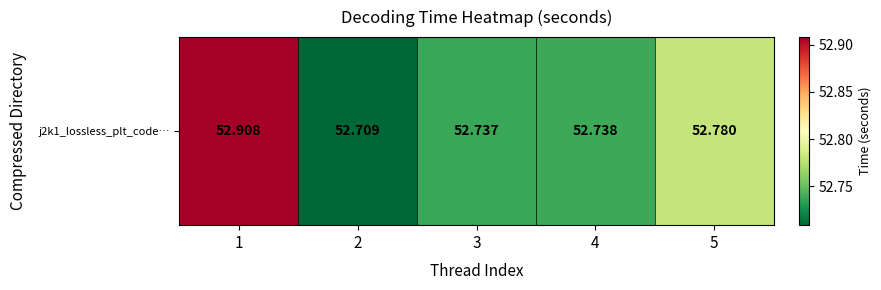

Is it true that the value at 4 is 15.2?

False